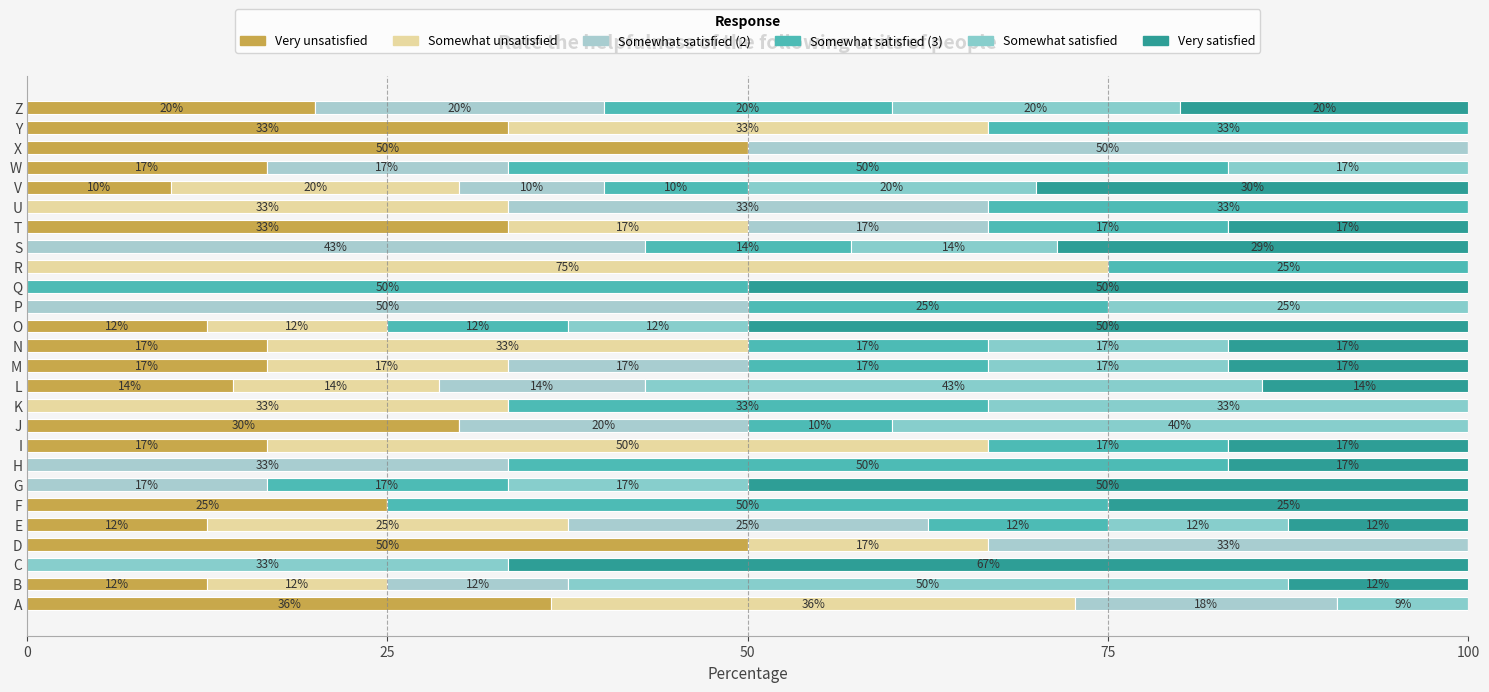

What is the difference between the maximum and second lowest values in the Somewhat unsatisfied series?

75.0